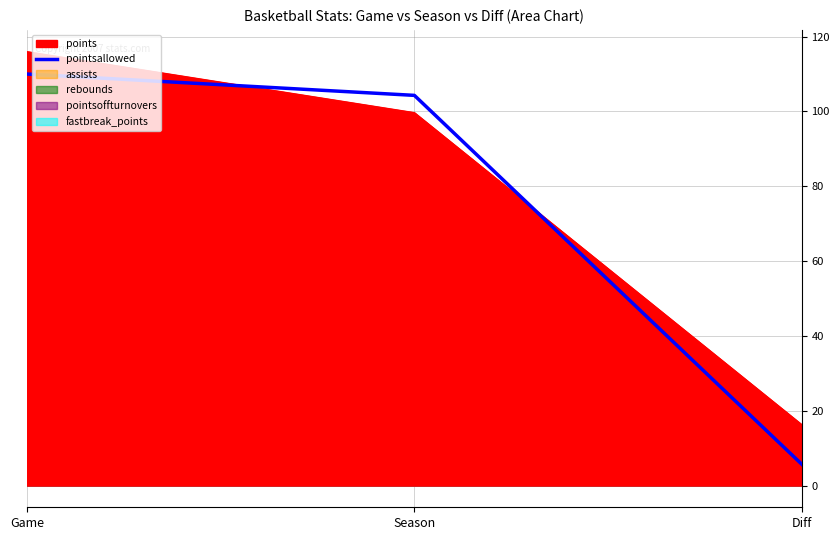

What is the label of the 3rd point from the left?

Diff